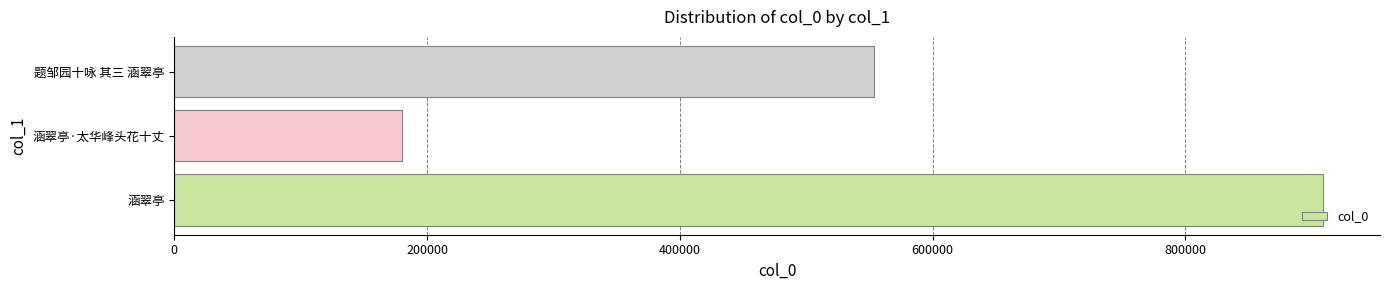

How many values are below 553885?

1